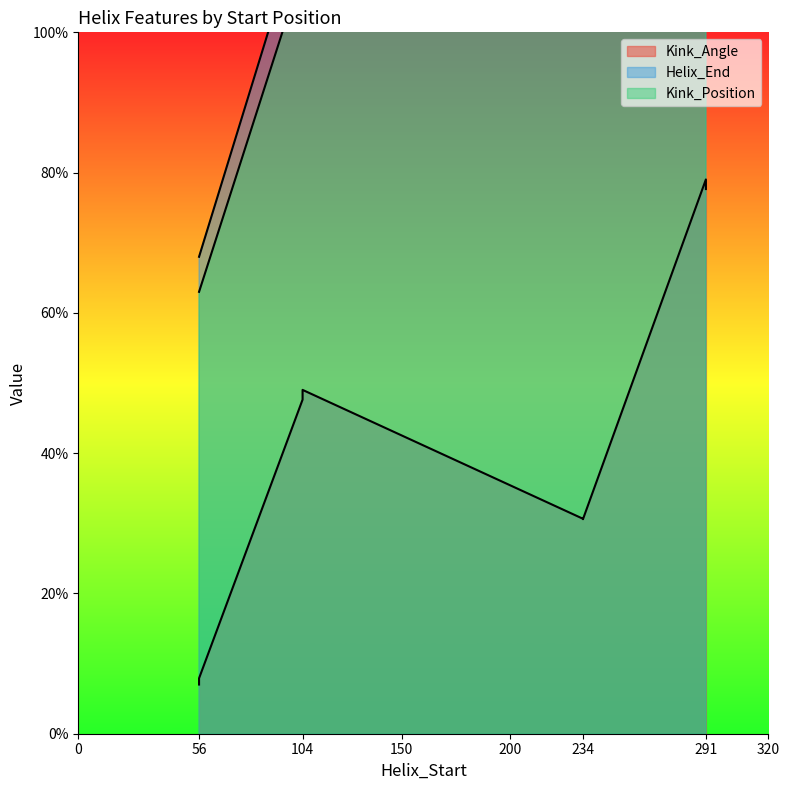

What is the average value of the Helix_End series?

183.2